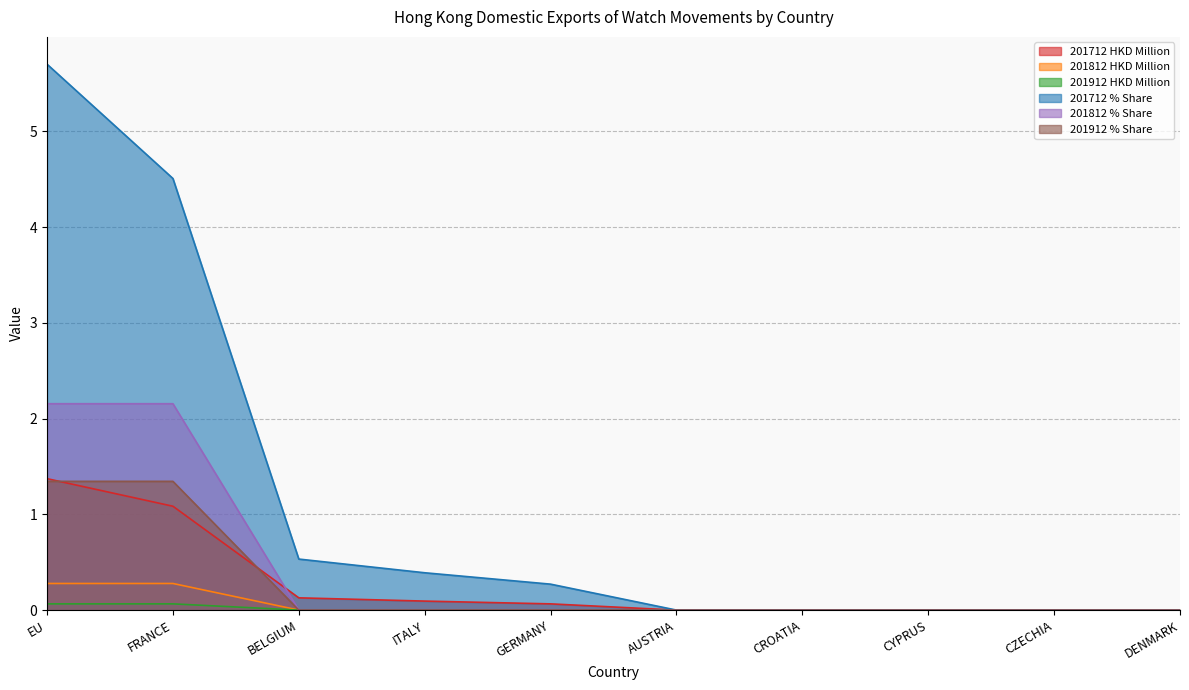

How many data points does each series have?

10